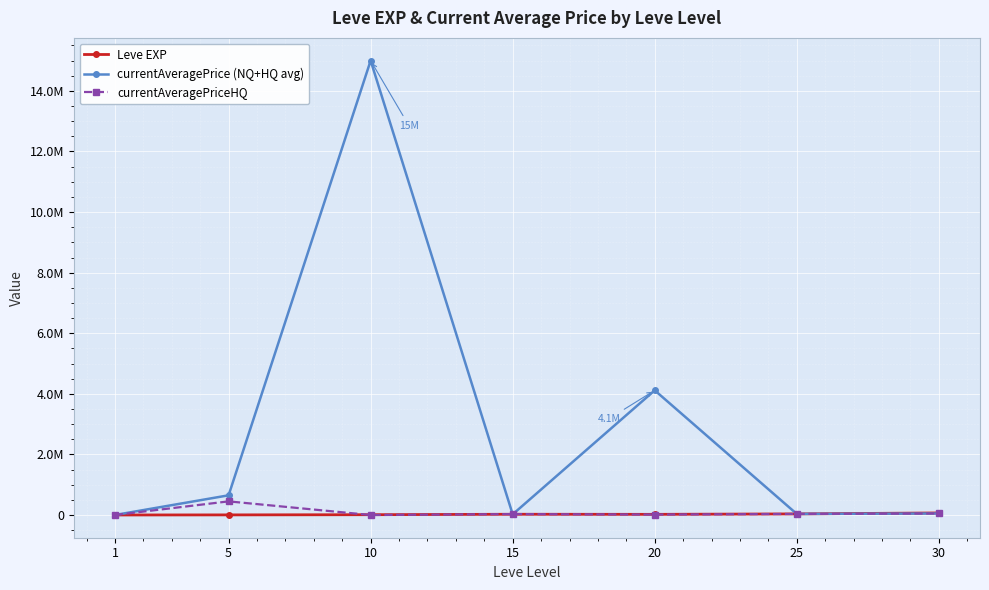

At which label does currentAveragePrice (NQ+HQ avg) reach its peak?

10